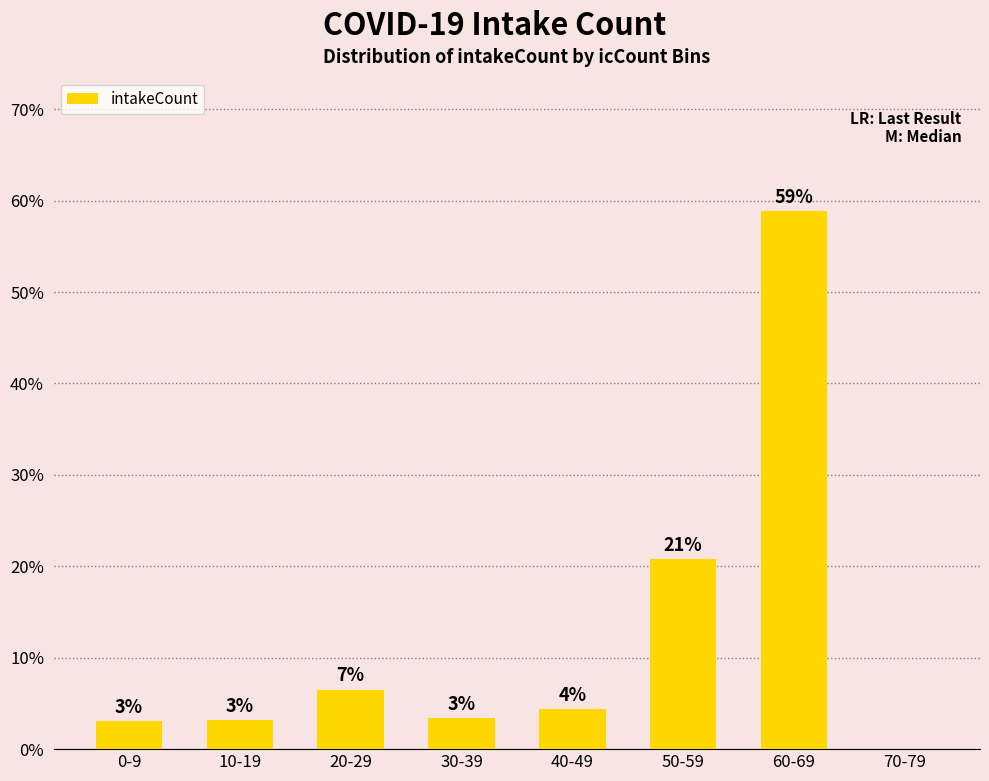

What is the label of the 4th bar from the right?

40-49